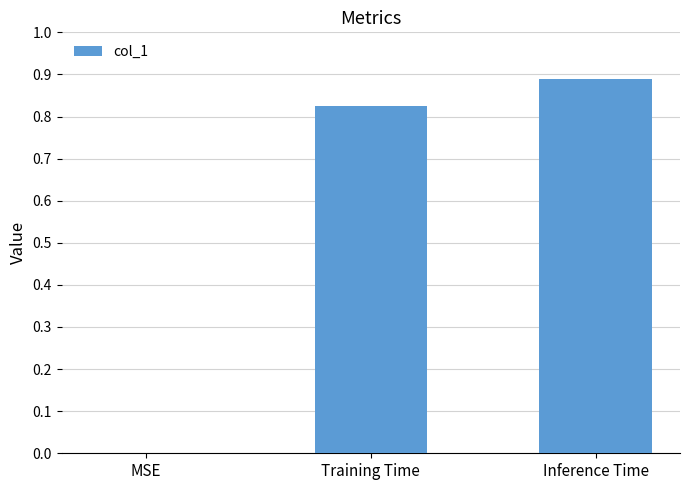

How many data points are above 0?

2